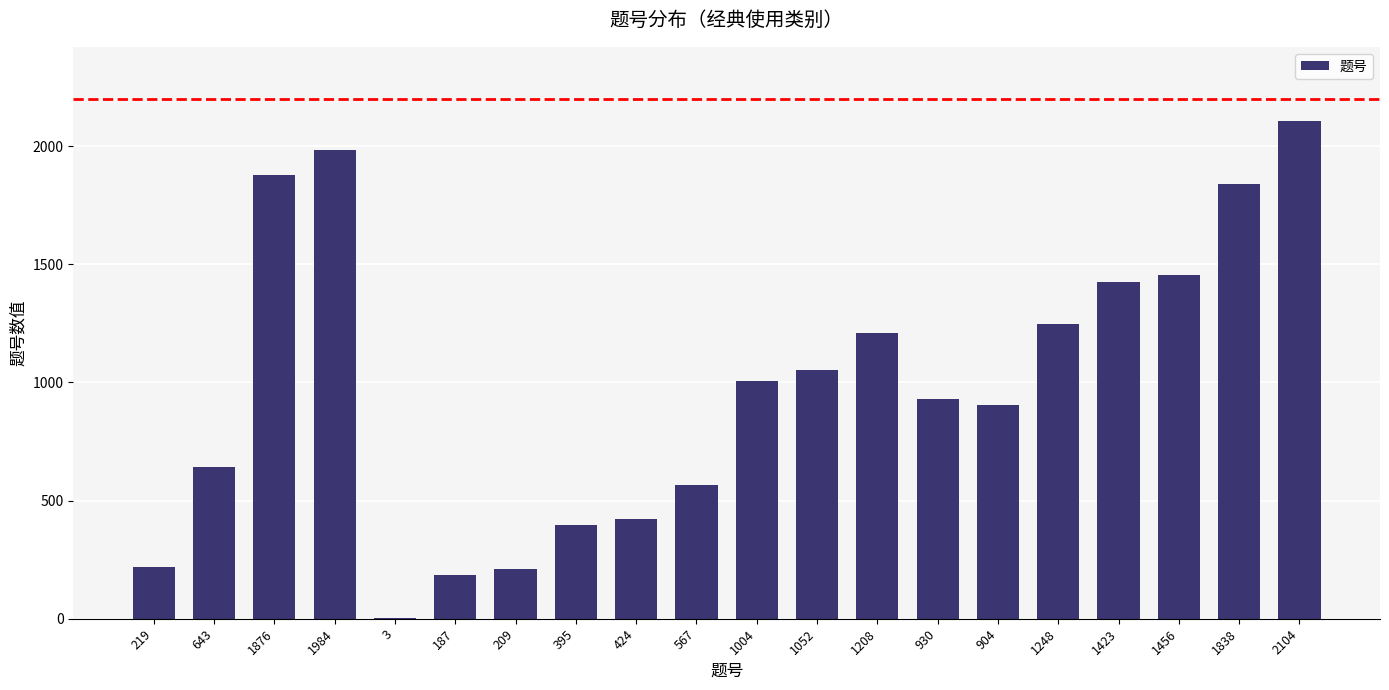

The chart shows a value of 656 at 1423. True or false?

False